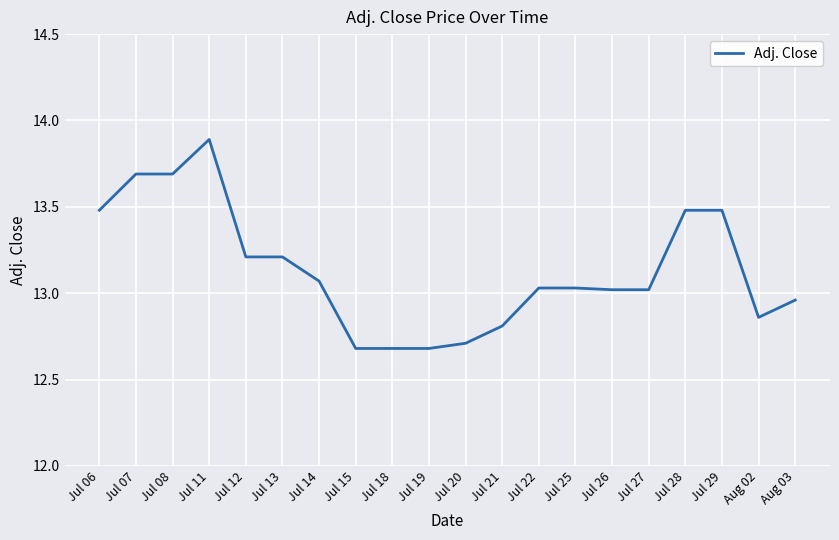

What is the sum of all values?

262.7